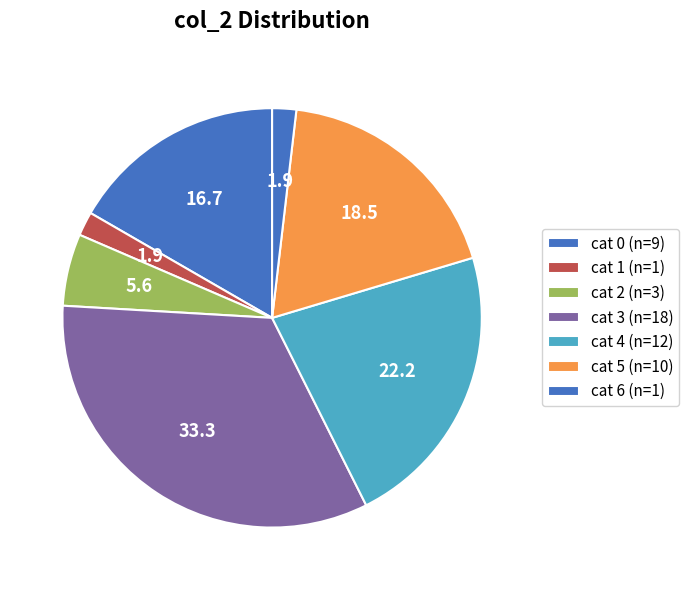

How many segments does this pie chart have?

7